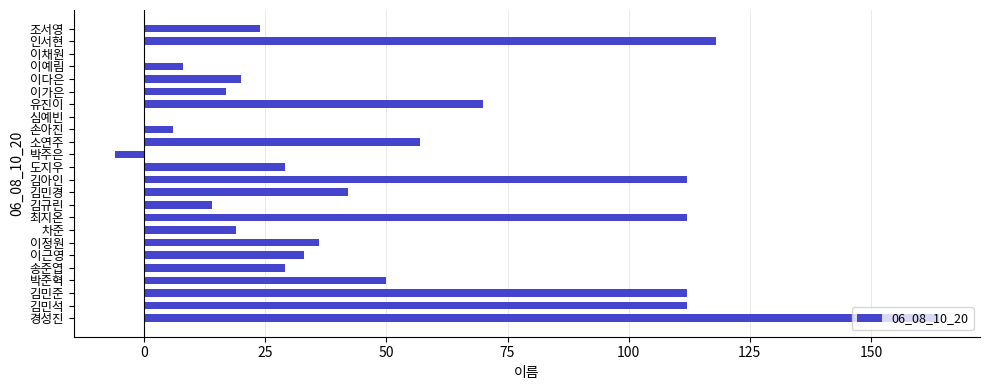

What is the sum of all values?

1178